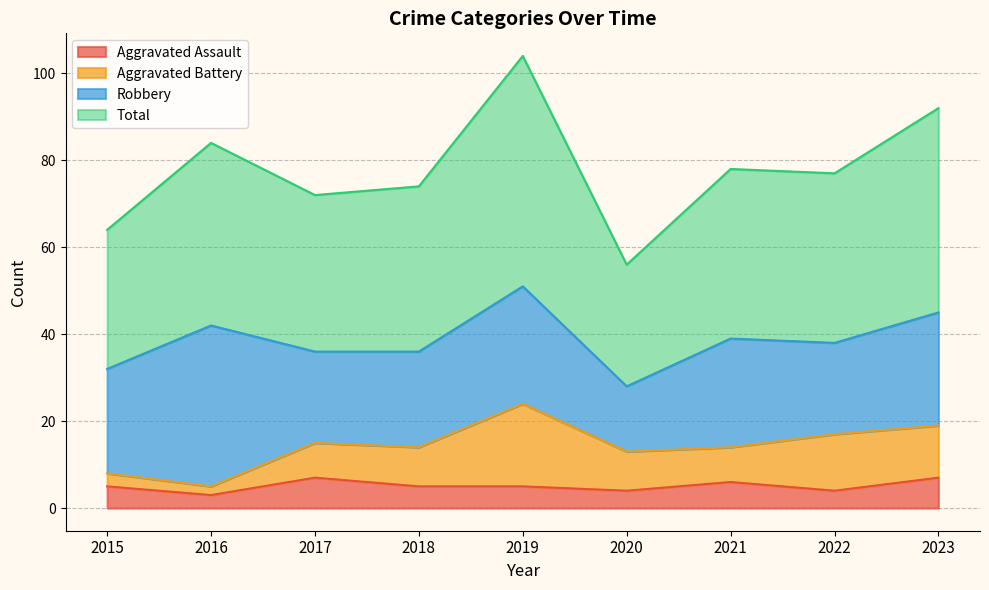

True or false: Total and Aggravated Assault cross at least once.

False